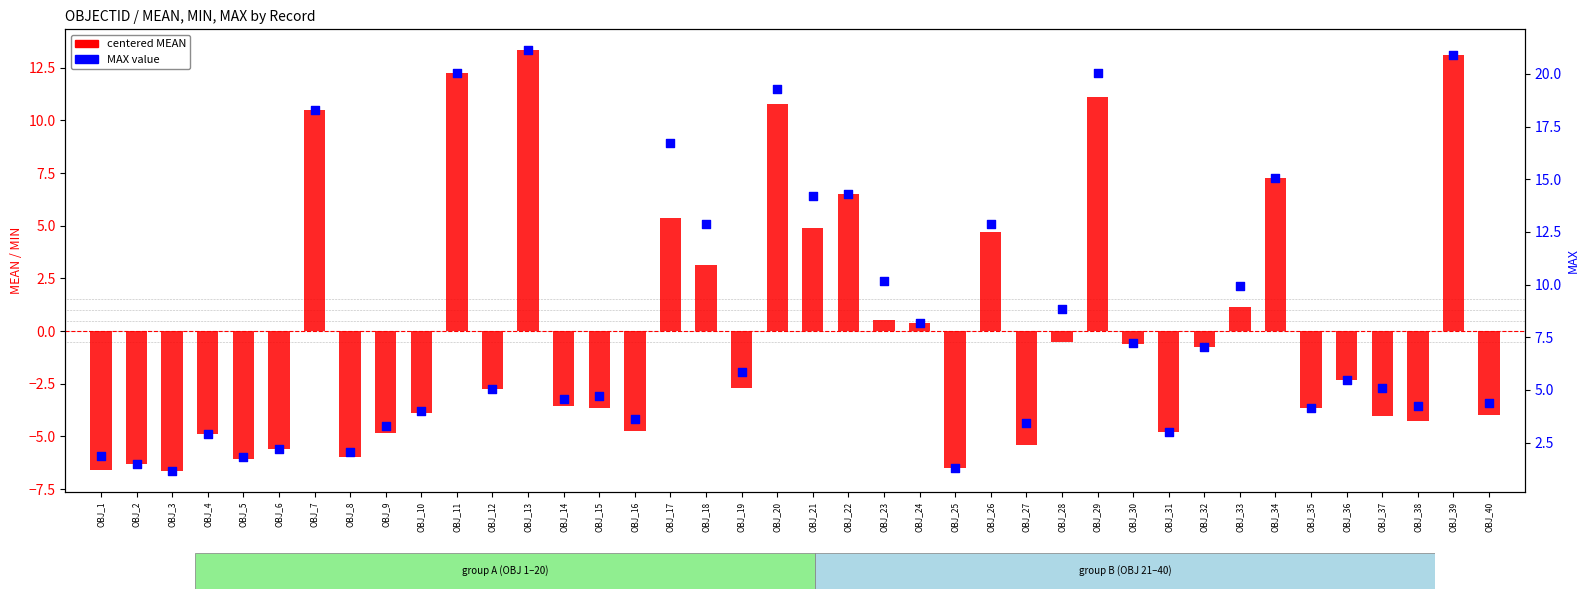

Which series reaches the maximum Y coordinate?

MAX